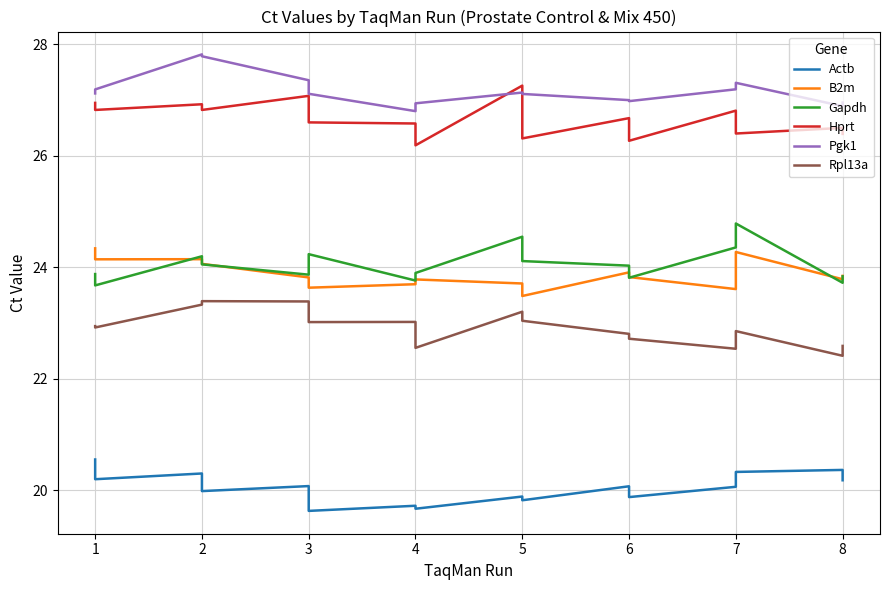

At which label does Actb first exceed 20?

1